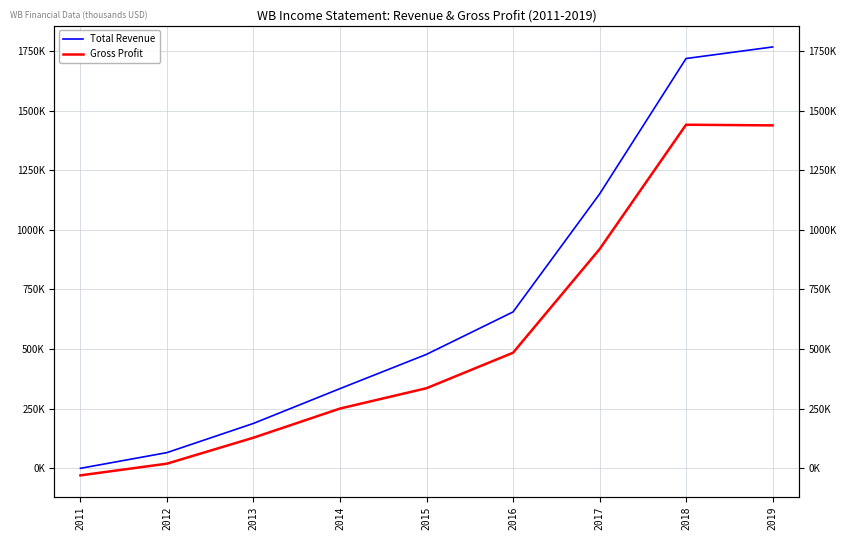

List the series in order of their peak value, lowest first.

Gross Profit, Total Revenue